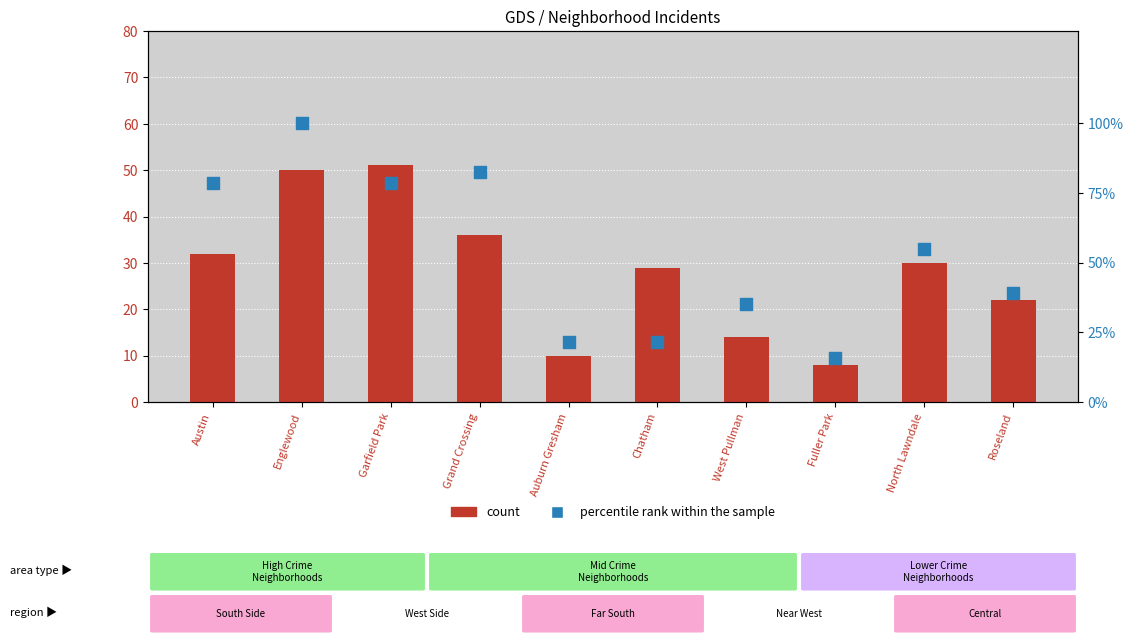

Which series reaches the minimum Y coordinate?

count